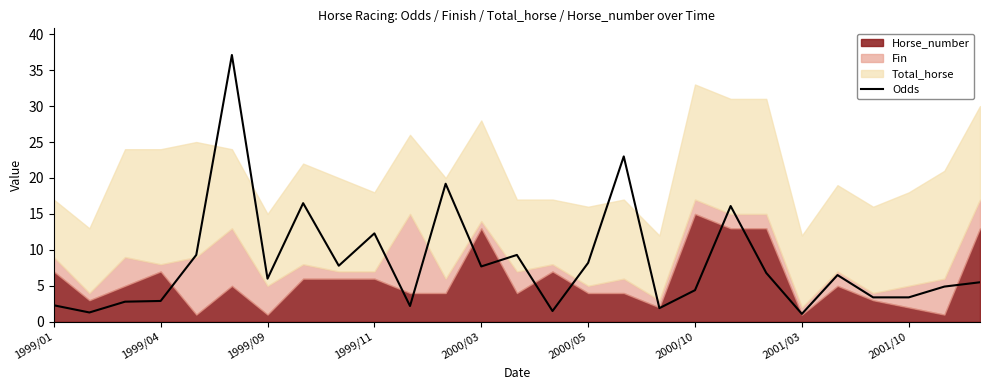

How many points are higher than both their immediate neighbors (excluding endpoints)?

8